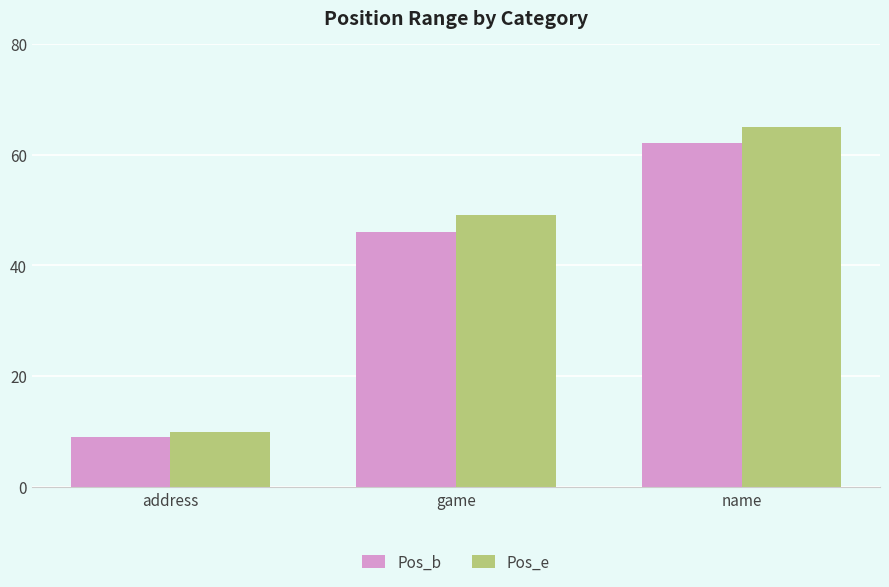

True or false: Pos_b has a value of 62 at name.

True